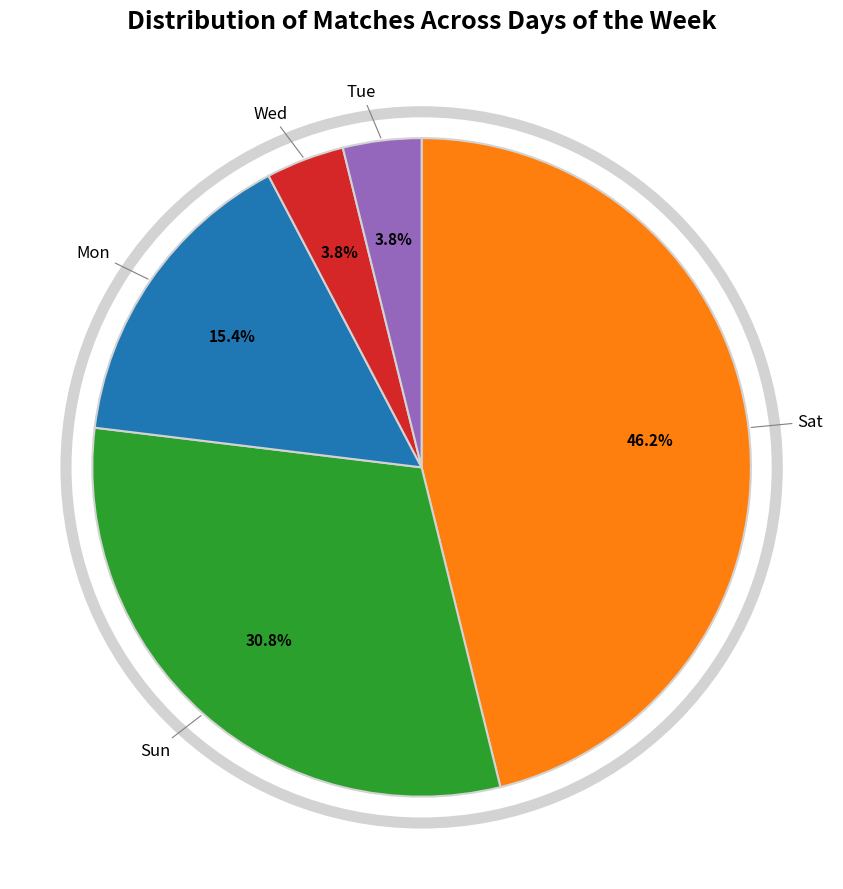

Is there any slice that represents more than half of the pie?

No